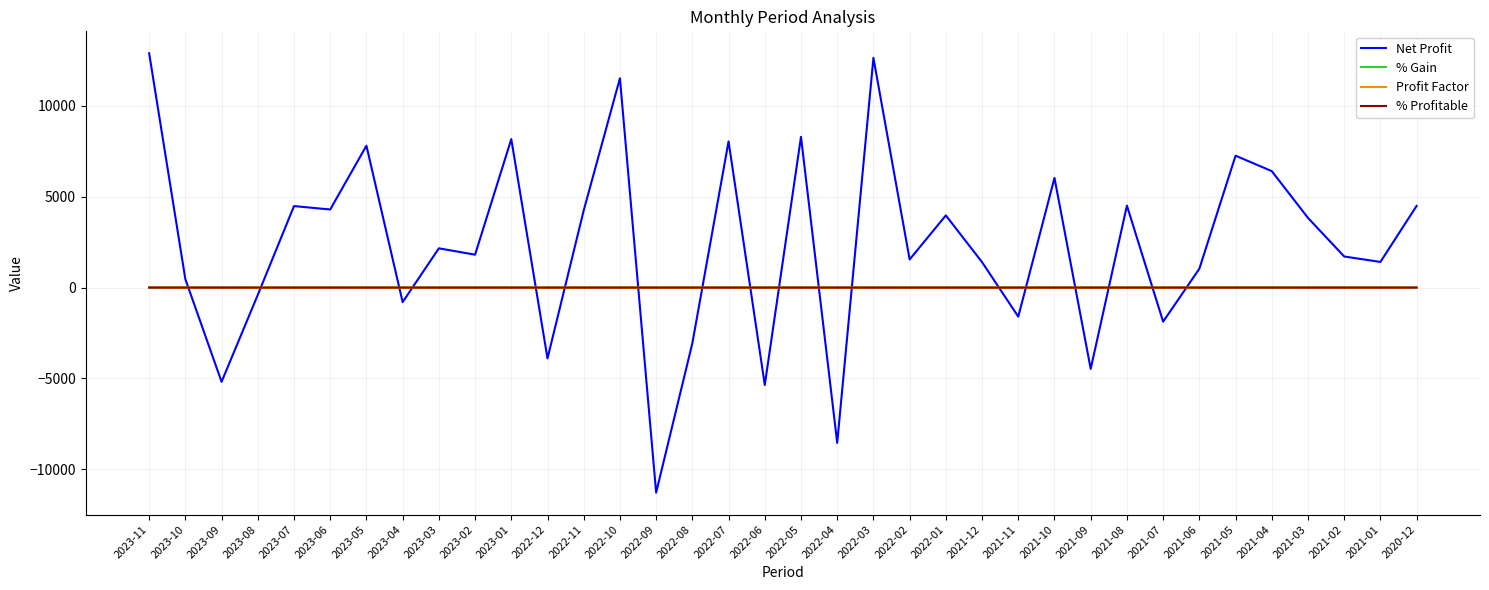

Is the value of Profit Factor at 2020-12 greater than the value of Net Profit at 2023-03?

No